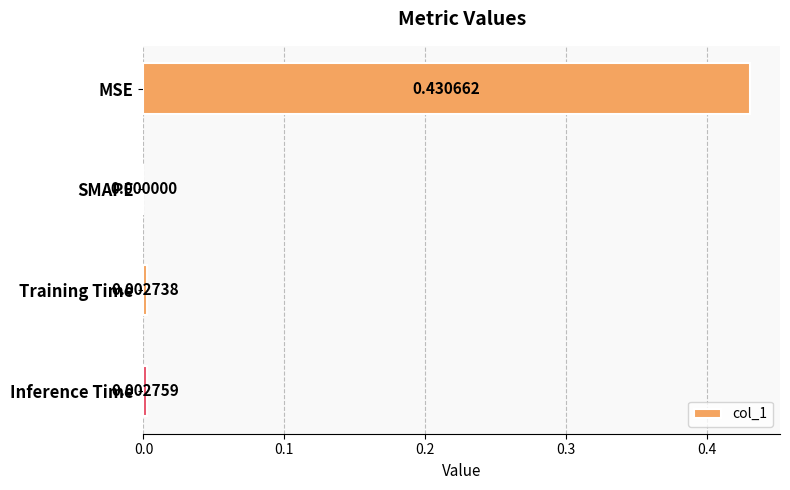

How many values are above zero?

3